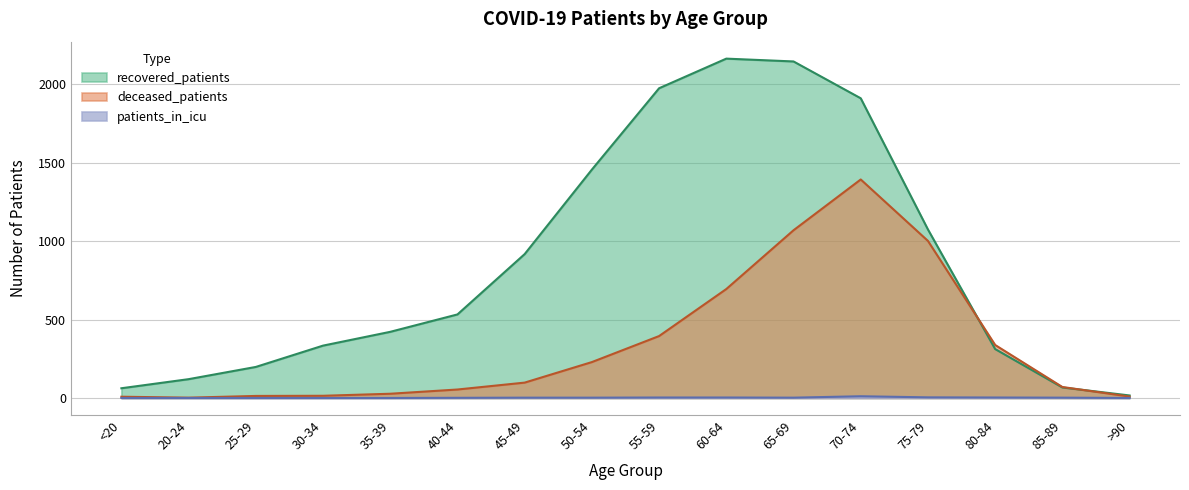

What is the average value of the recovered_patients series?

857